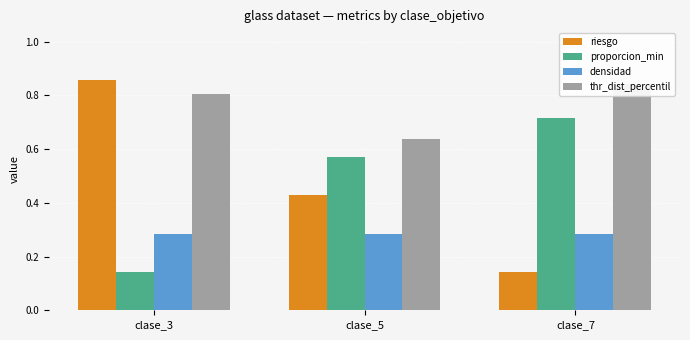

What are all the series names shown in the legend?

riesgo, proporcion_min, densidad, thr_dist_percentil